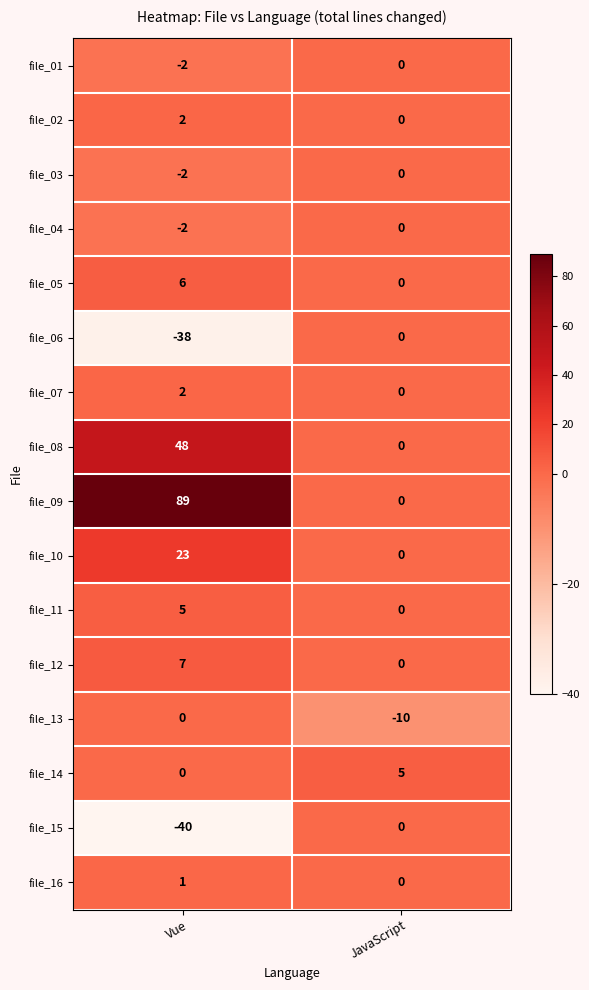

List the labels in order of file_15 value, smallest first.

Vue, JavaScript